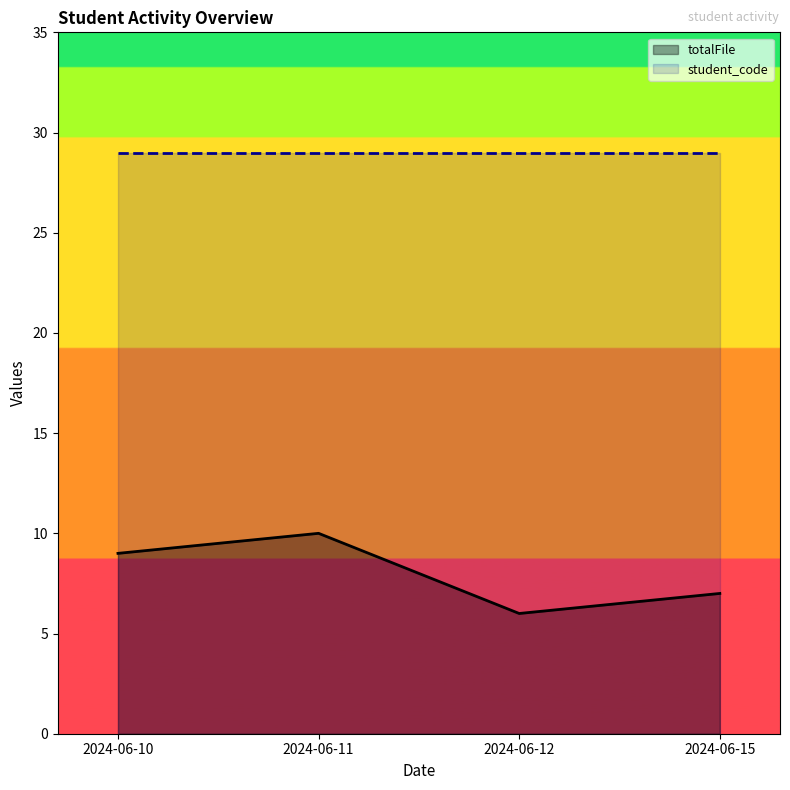

What is the maximum value shown in the chart?

29